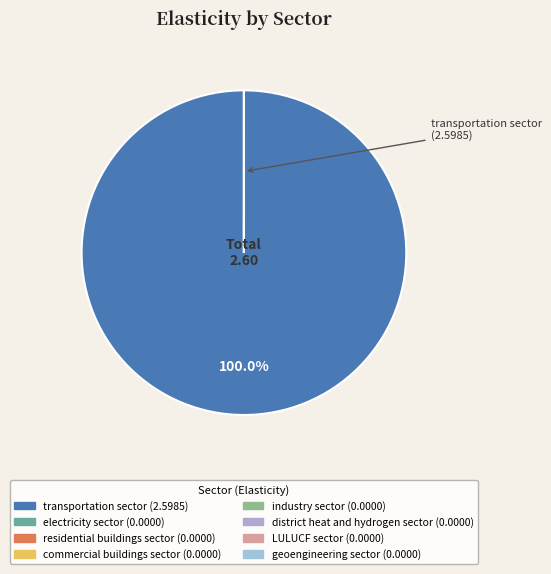

Does any single category account for the majority?

Yes